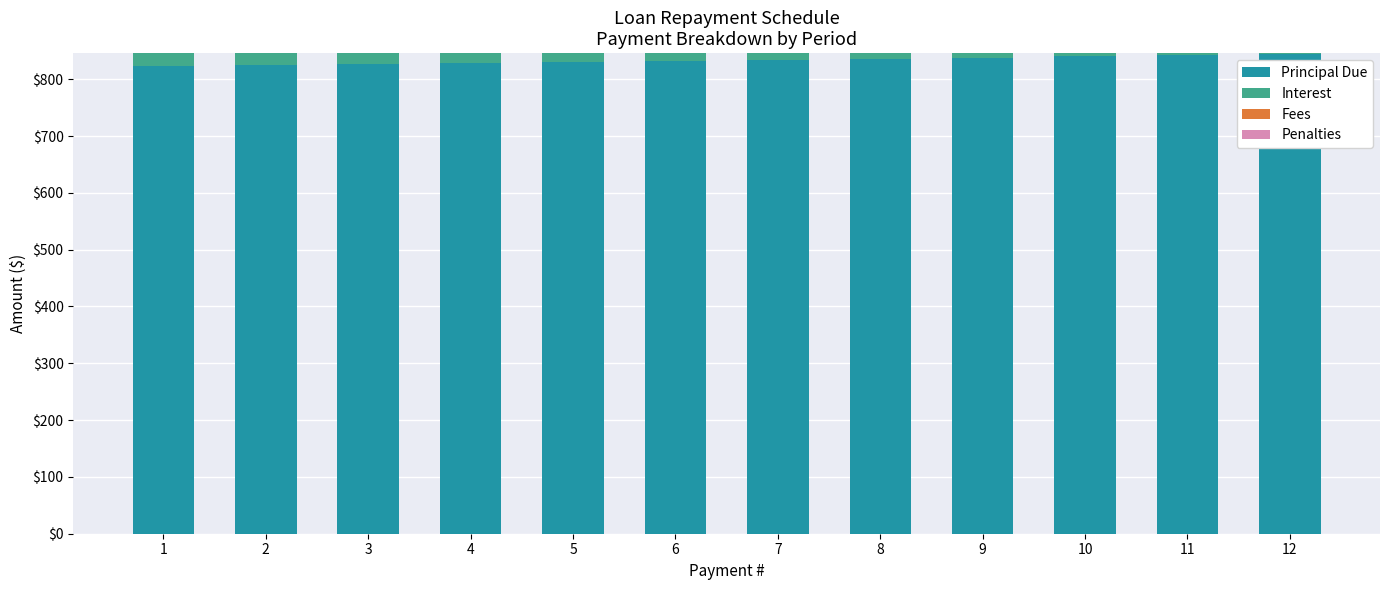

What is the sum of the Principal Due values at 9 and 1?

1660.9